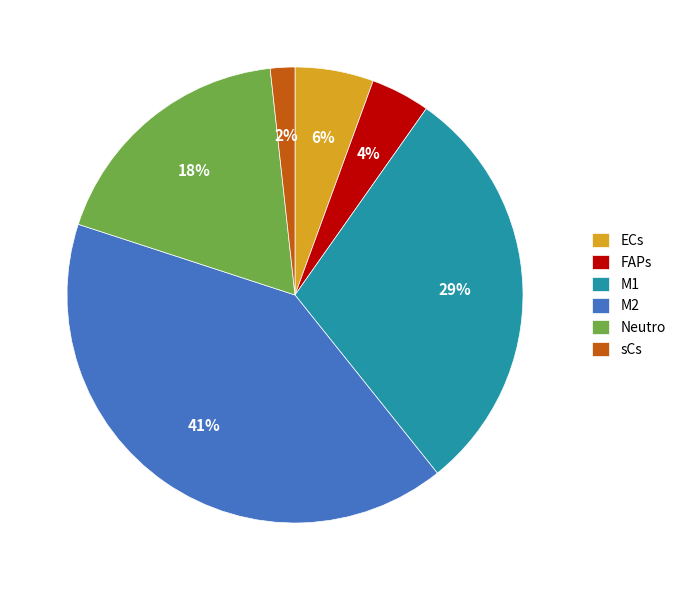

Which slice is the smallest?

sCs